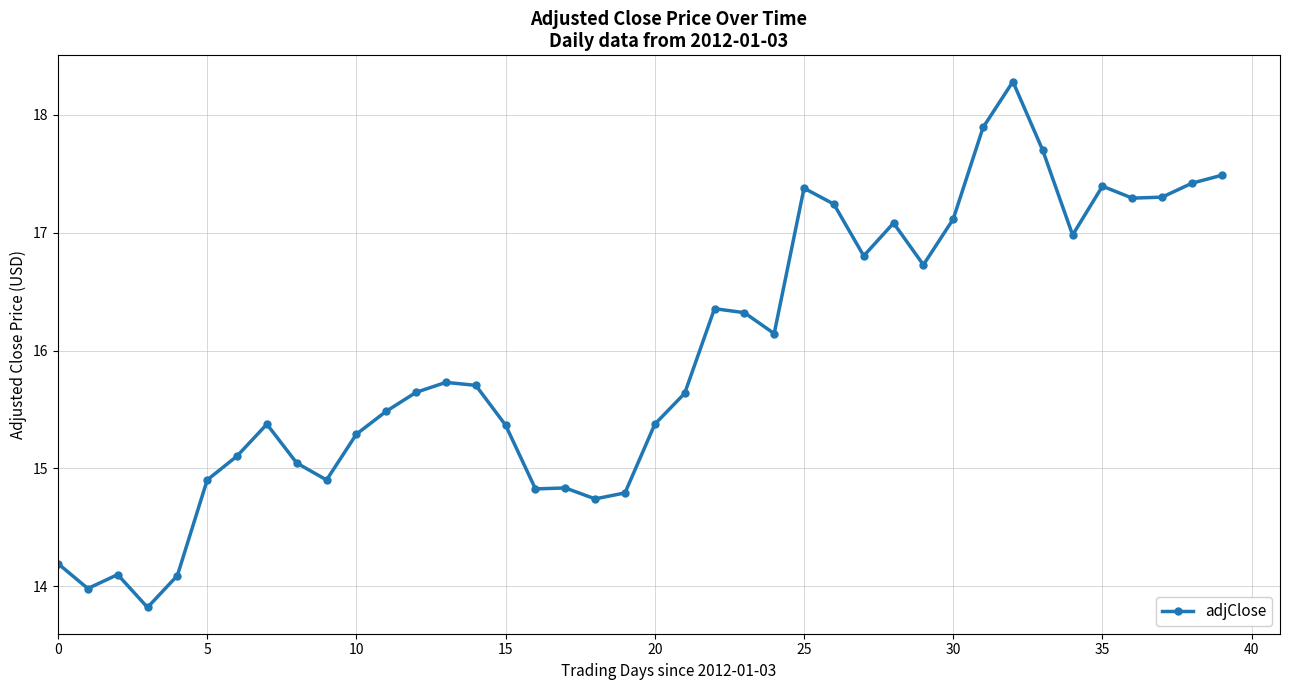

Reading left to right, transcribe all the data shown in this chart.

14.2	14.0	14.1	13.8	14.1	14.9	15.1	15.4	15.0	14.9	15.3	15.5	15.6	15.7	15.7	15.4	14.8	14.8	14.7	14.8	15.4	15.6	16.4	16.3	16.1	17.4	17.2	16.8	17.1	16.7	17.1	17.9	18.3	17.7	17.0	17.4	17.3	17.3	17.4	17.5